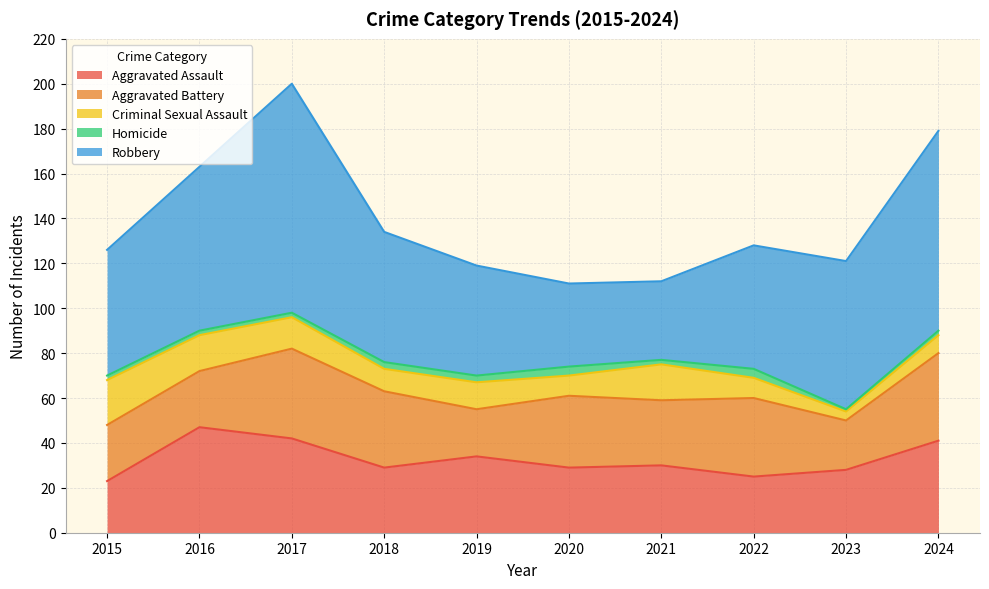

In Aggravated Assault, how many points are higher than both neighbors (excluding endpoints)?

3